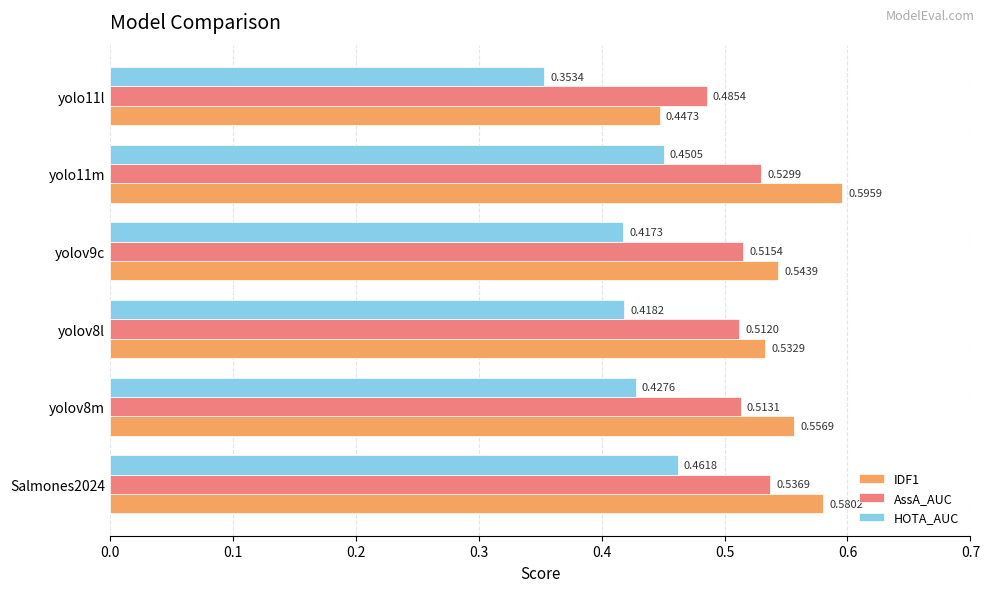

Which series changed the most between Salmones2024 and yolo11l?

IDF1